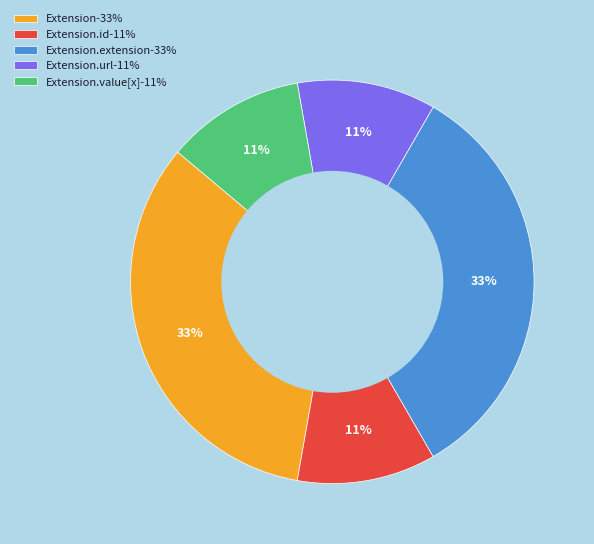

Do Extension-33% and Extension.value[x]-11% together represent more than half of the pie?

No